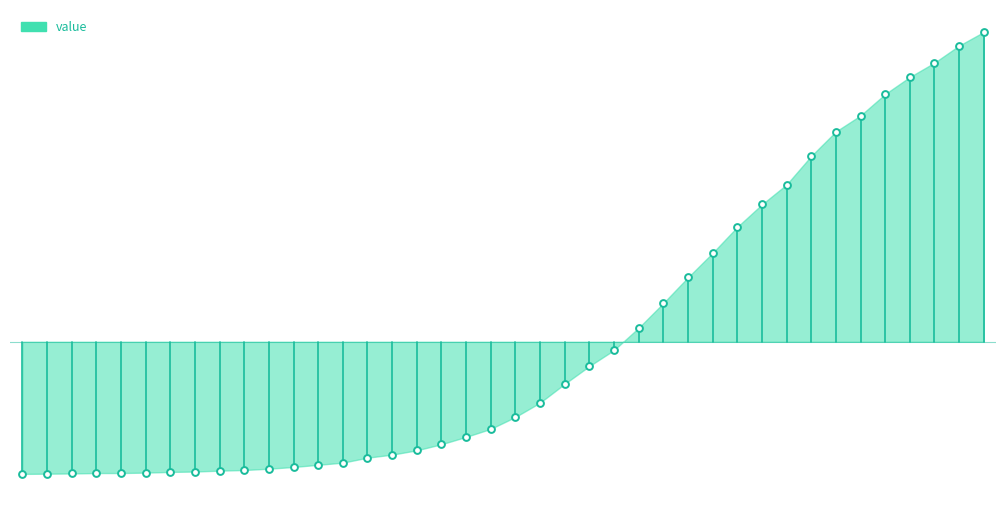

What is the change in value from 2020-02-29 to 2020-03-16?

+169